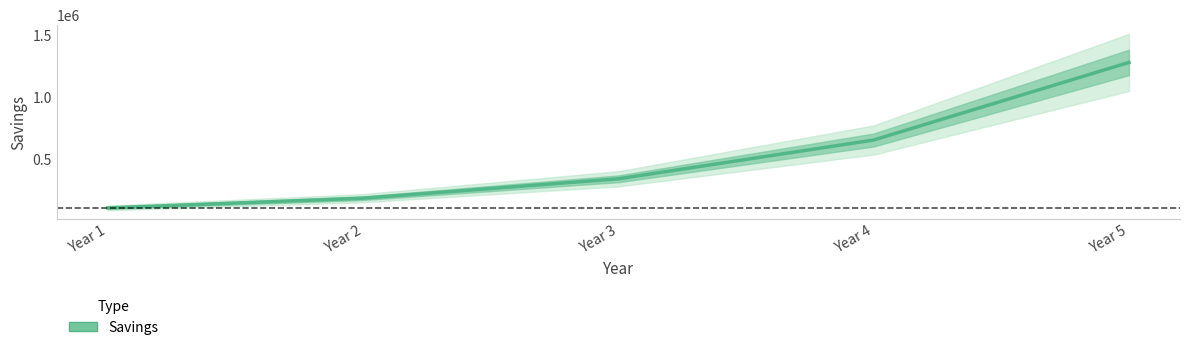

Which label corresponds to the largest value in the chart?

Year 5